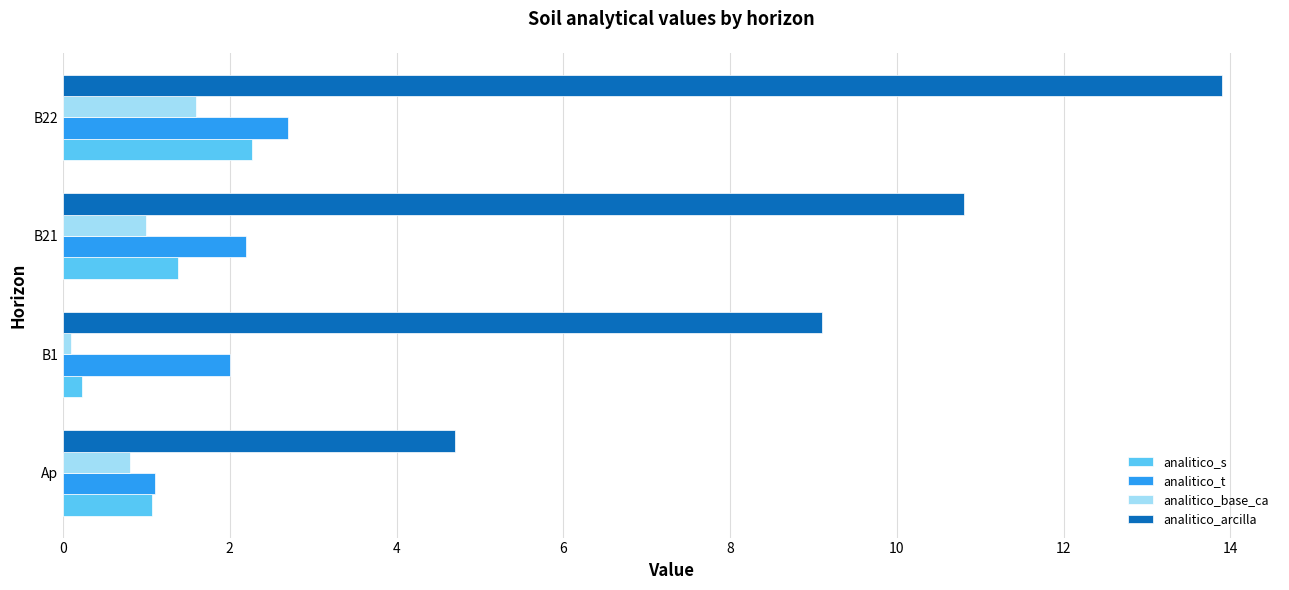

Read the analitico_arcilla value at Ap.

4.7